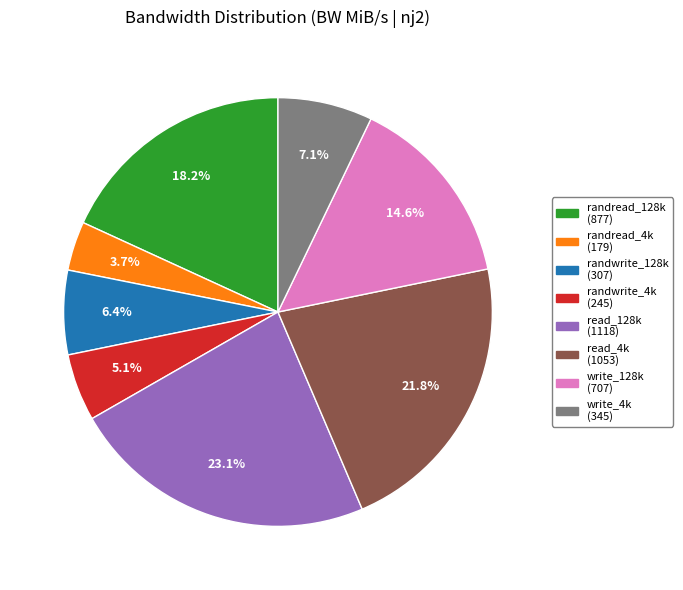

Which has a higher value, read_4k or randwrite_4k?

read_4k